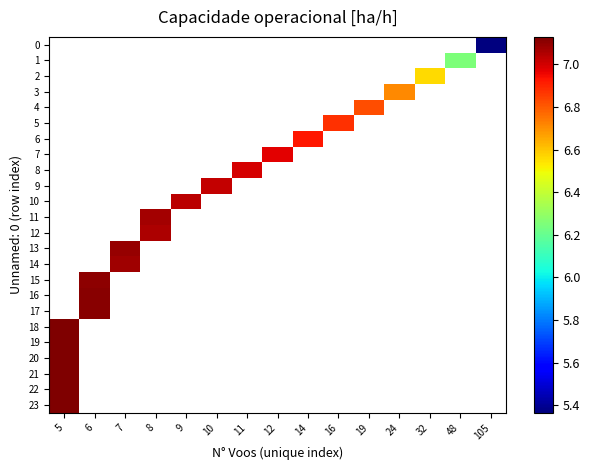

List the labels in order of 14 value, smallest first.

5, 6, 7, 8, 9, 10, 11, 12, 14, 16, 19, 24, 32, 48, 105